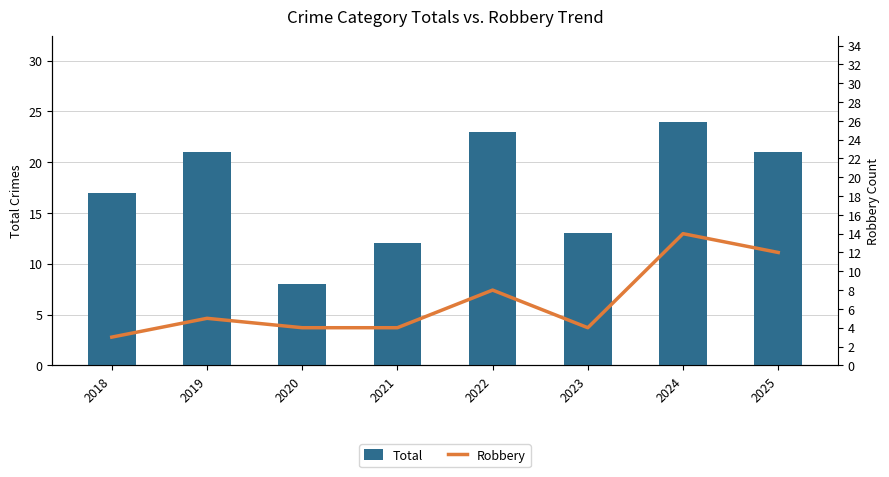

Are the bars horizontal?

No